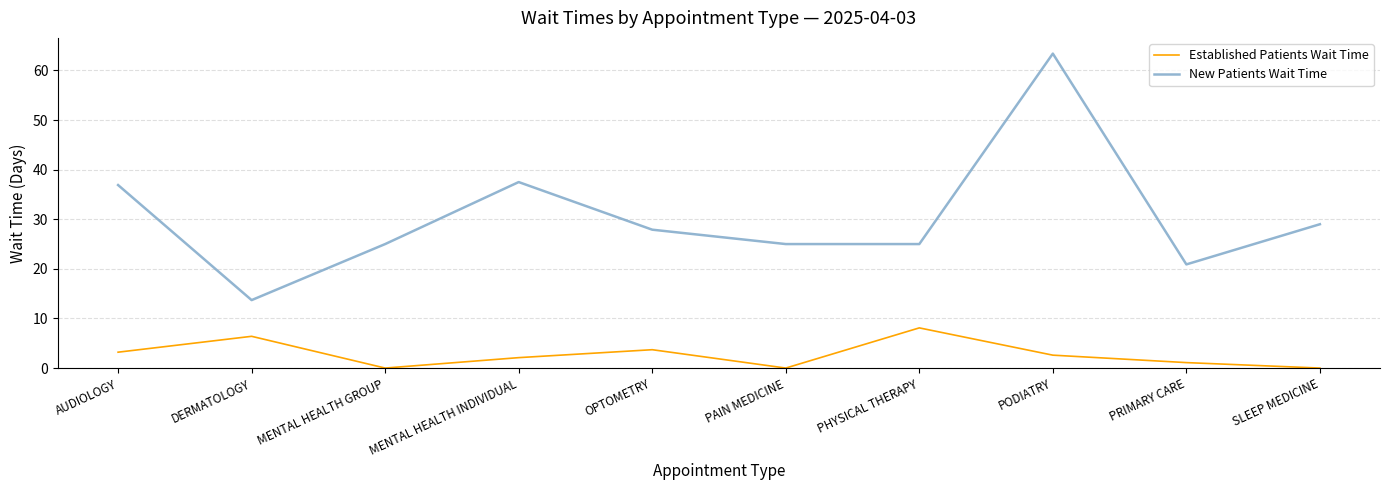

True or false: Established Patients Wait Time has more than 1 points higher than both neighbors.

True